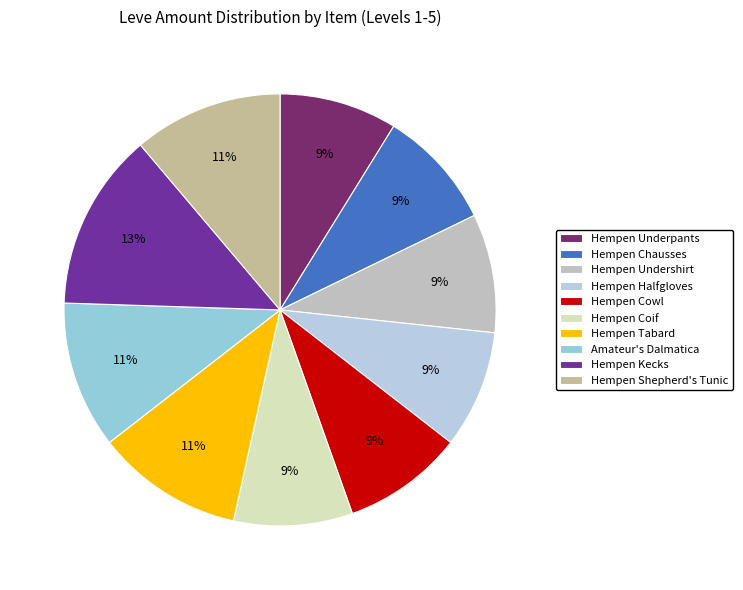

What is the smallest slice in the pie chart?

Hempen Underpants